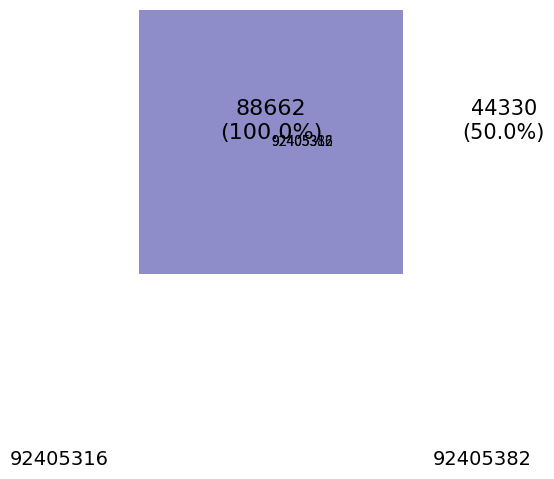

Which has a higher value, 92405382 or 92405316?

92405316